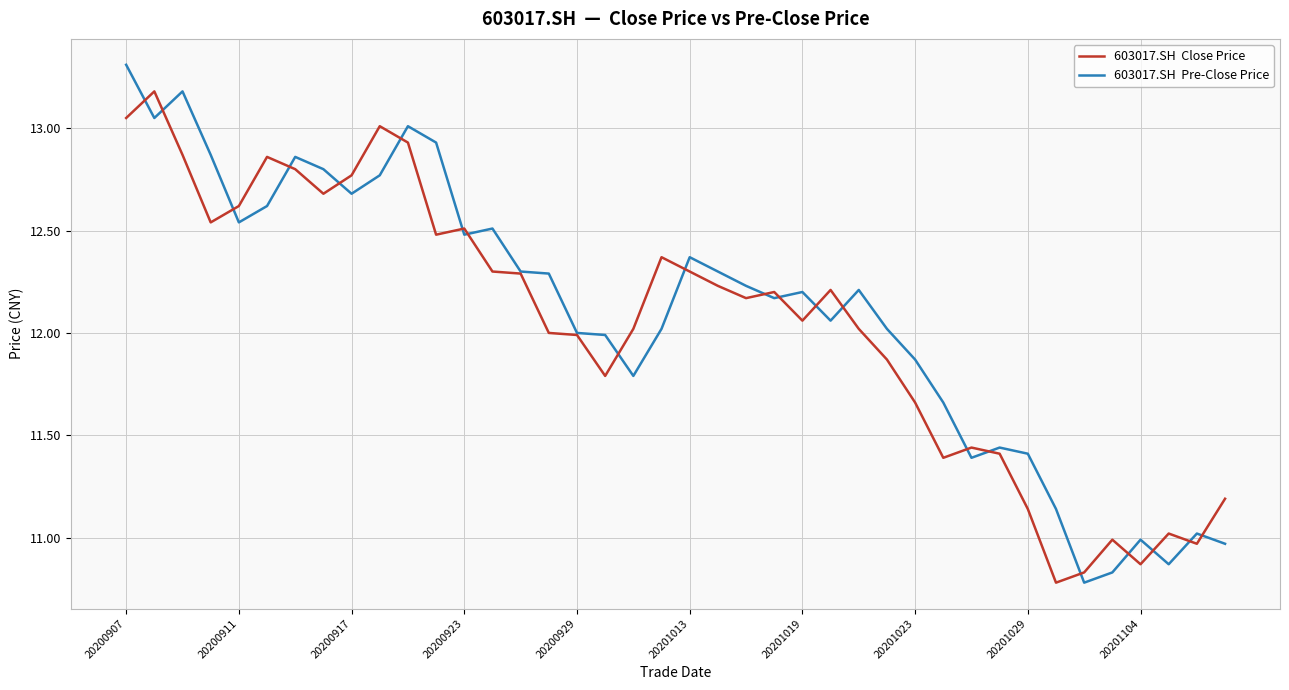

What is the greatest value displayed?

13.3